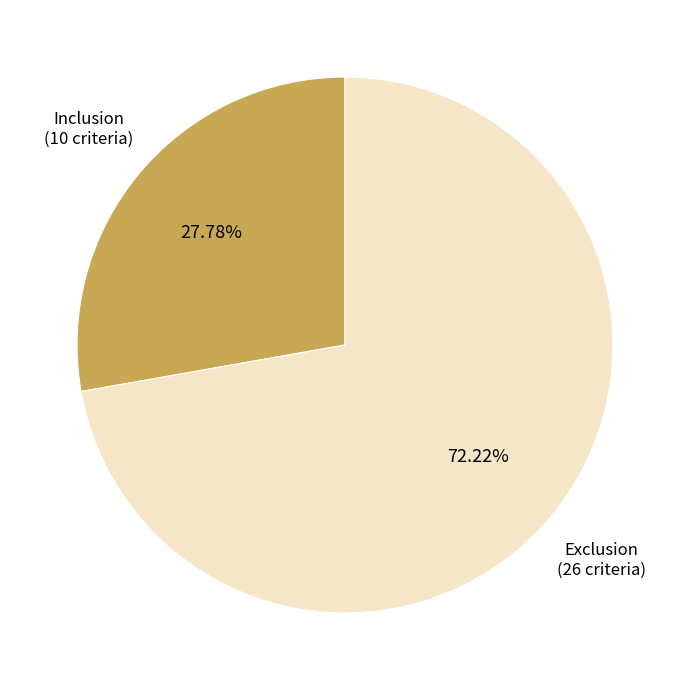

To the nearest percent, what is the difference between the largest and smallest slice percentages?

44%